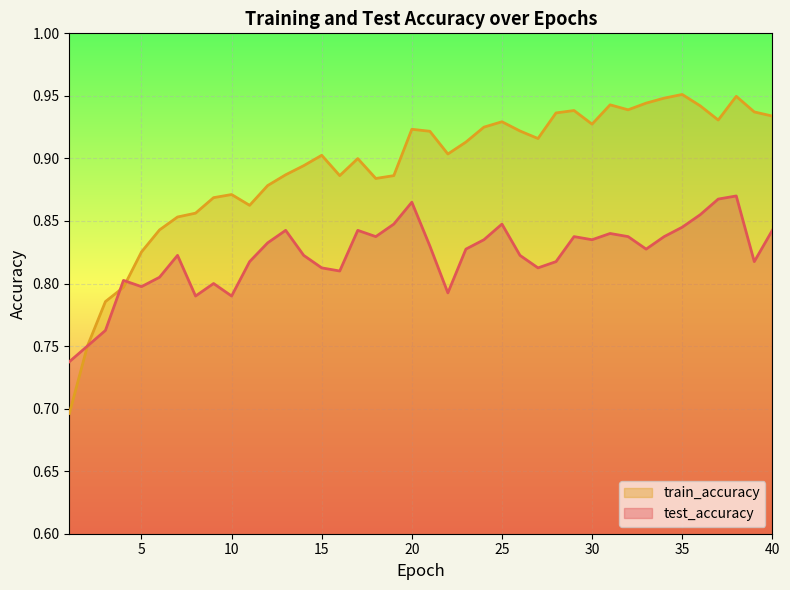

What are all the series names shown in the legend?

train_accuracy, test_accuracy